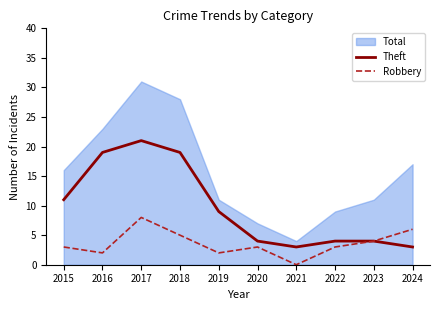

The value of Robbery at 2018 is 5. True or false?

True